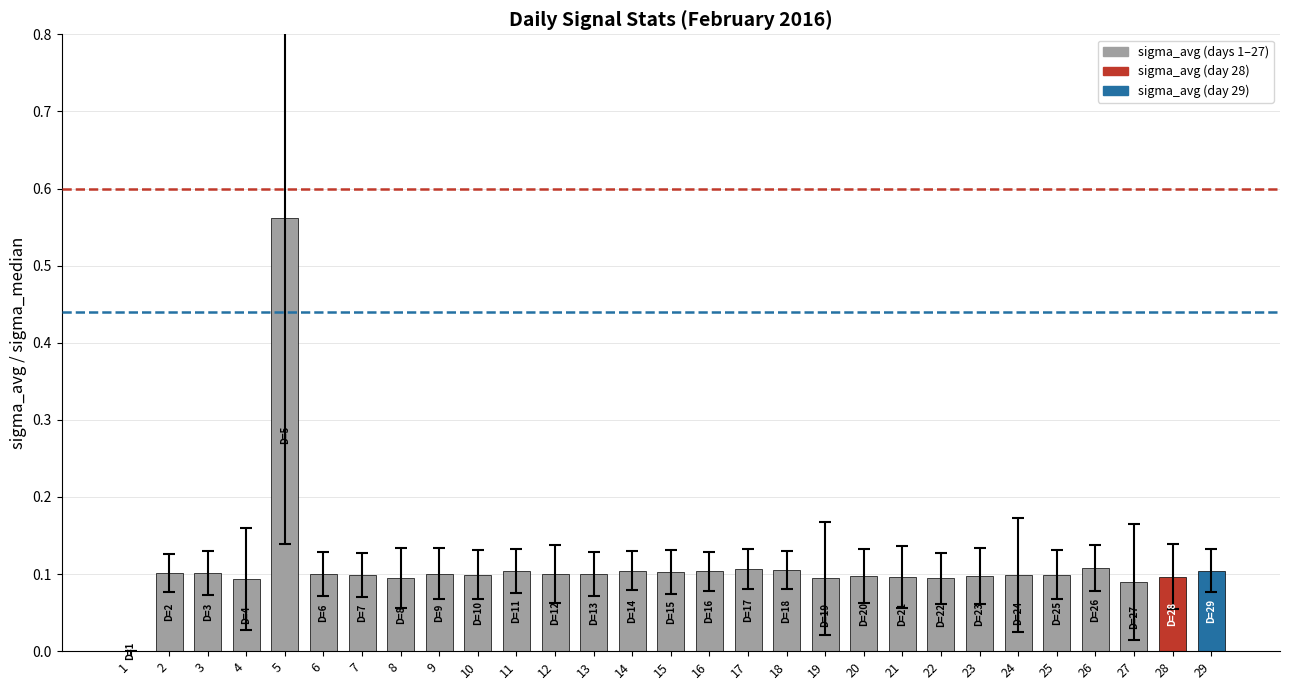

What is the sum of the values at 2 and 21?

0.2